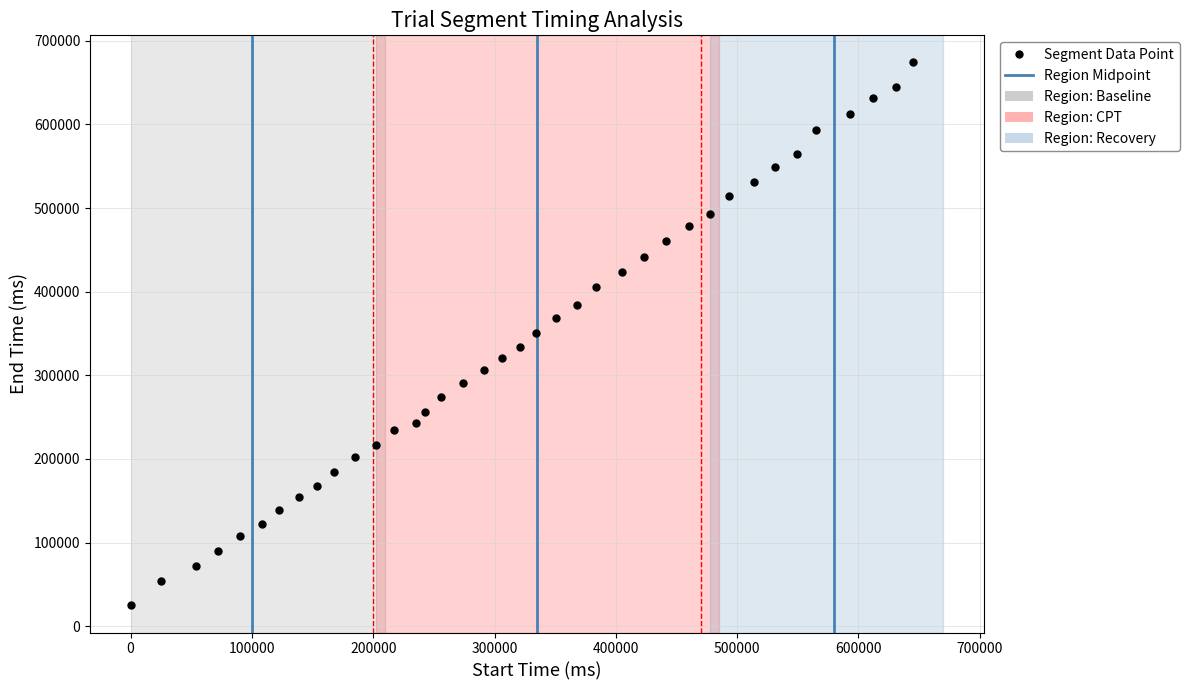

What is the range of X values (max minus min)?

645000